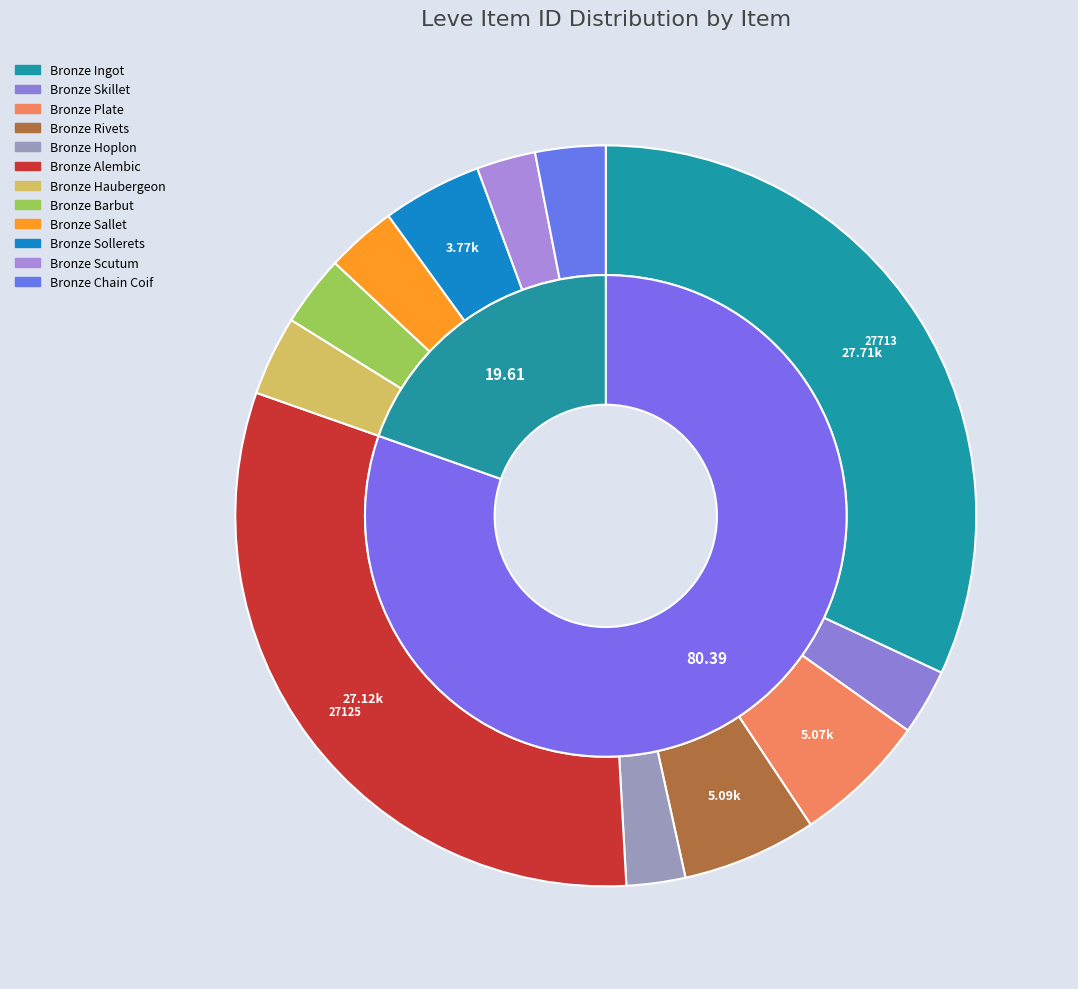

Is the sum of Bronze Skillet and Bronze Haubergeon greater than half?

No